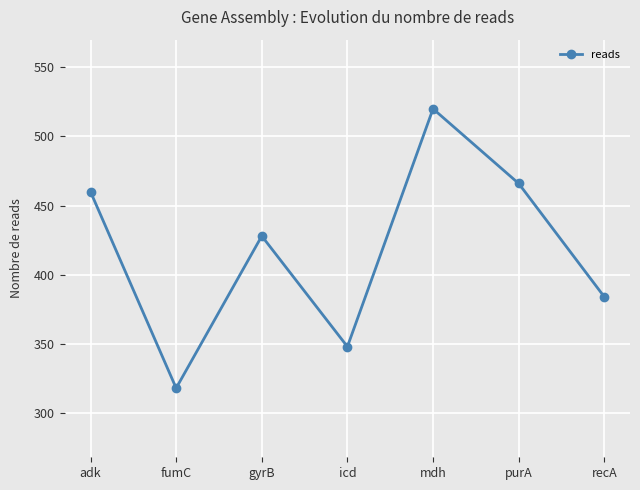

Which has a higher value, fumC or mdh?

mdh